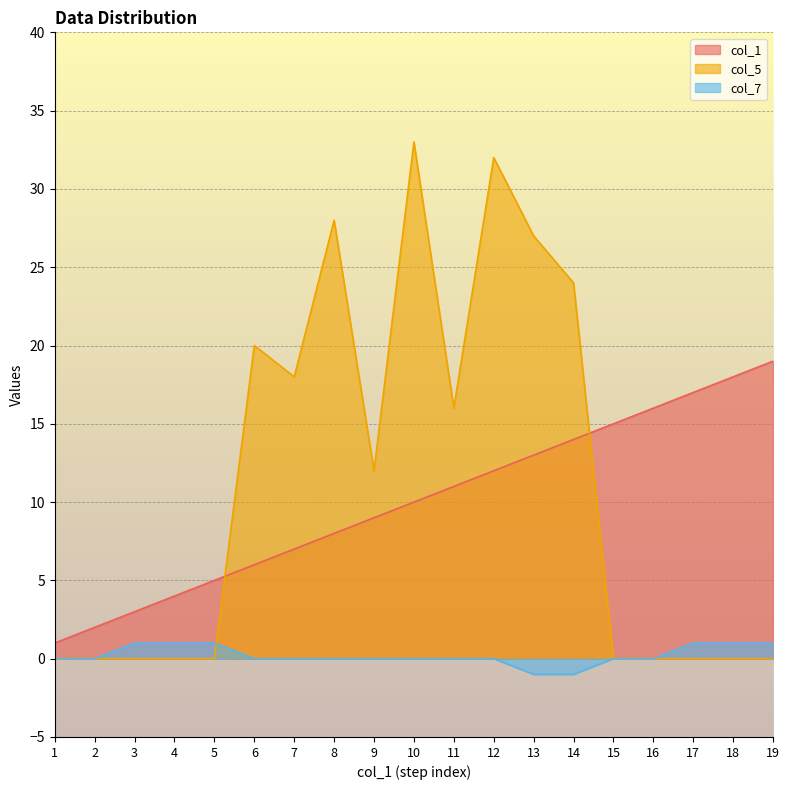

Between 18 and 11, which is larger?

18